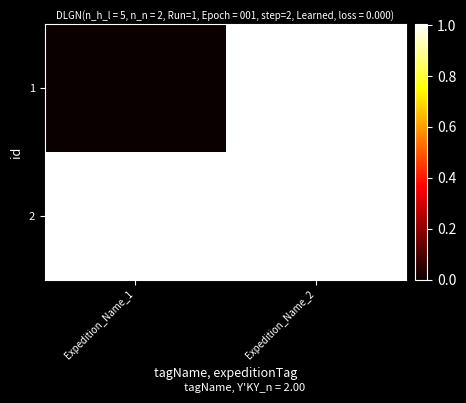

What is the total value across all series at Expedition_Name_1?

1.0